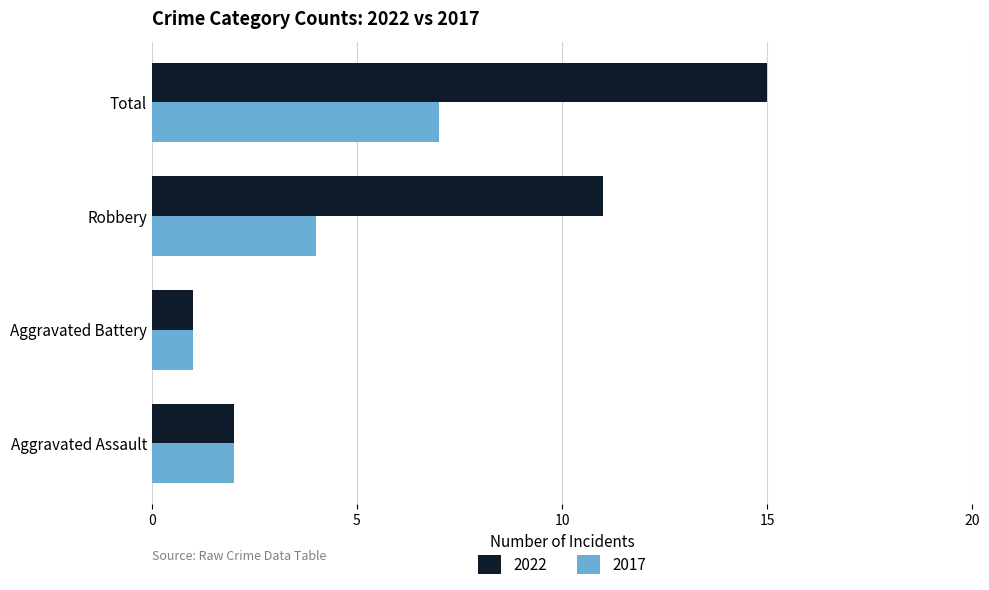

List the series in order of their overall mean, highest first.

2022, 2017